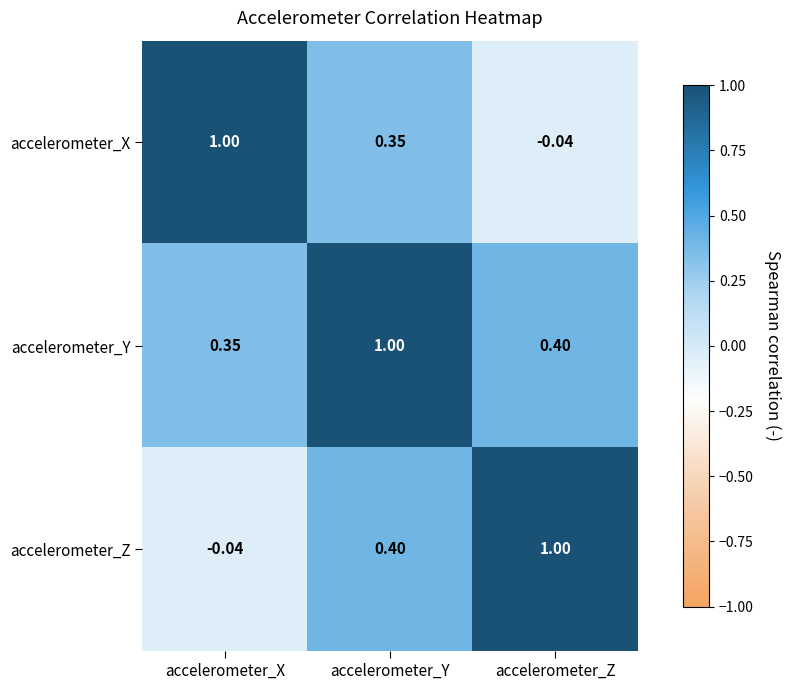

At which category is the sum across all series the highest?

accelerometer_Y